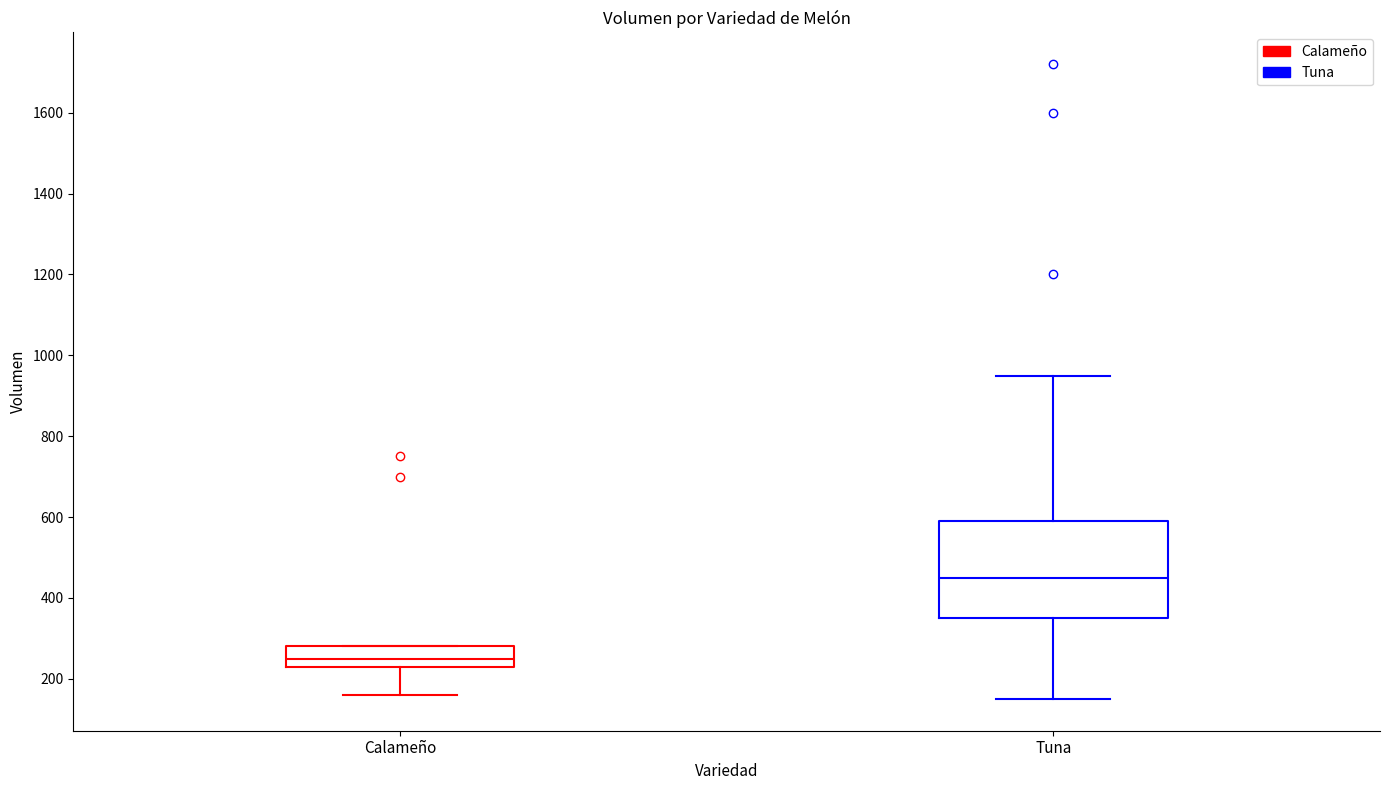

Where does the median line of the box for Tuna sit on the y-axis? The values are not printed on the chart, so give them approximately, as read against the axis.

460